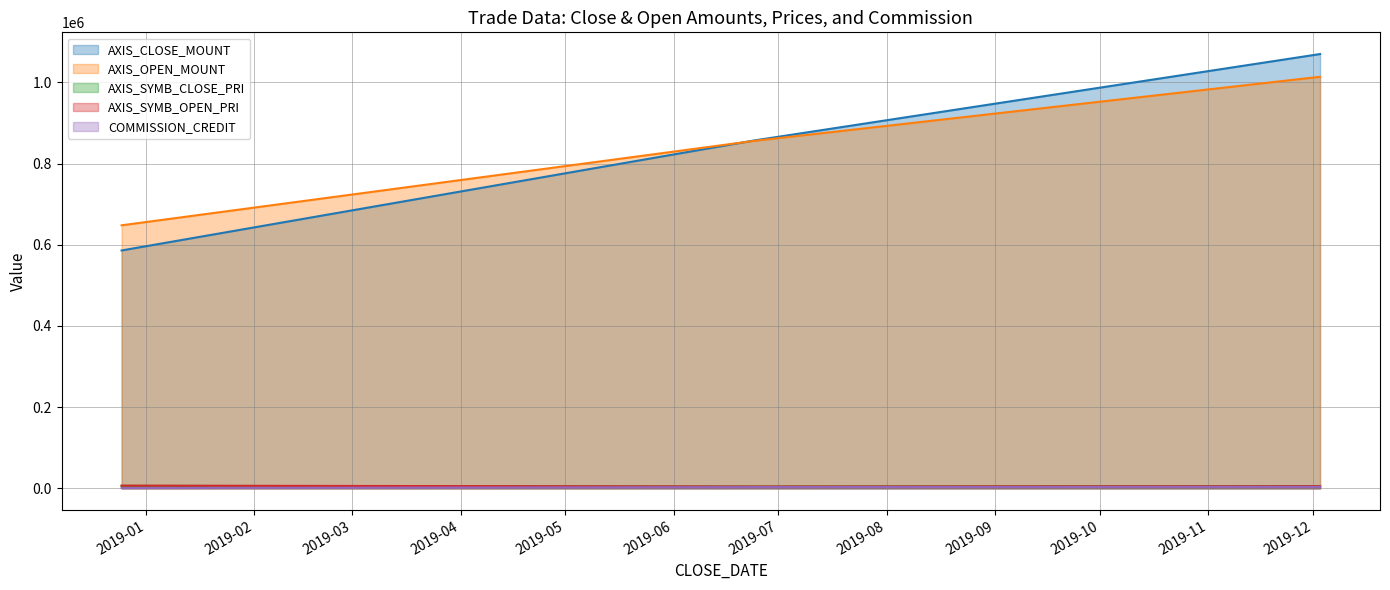

What is the minimum value shown in the chart?

655